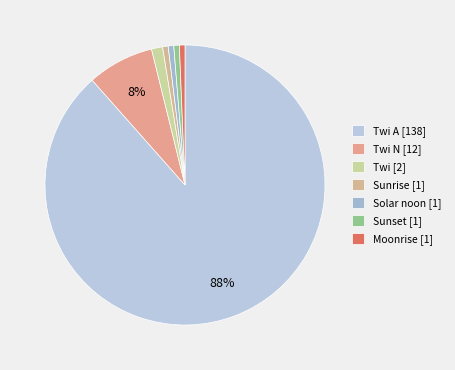

Which slice is the largest?

Twi A